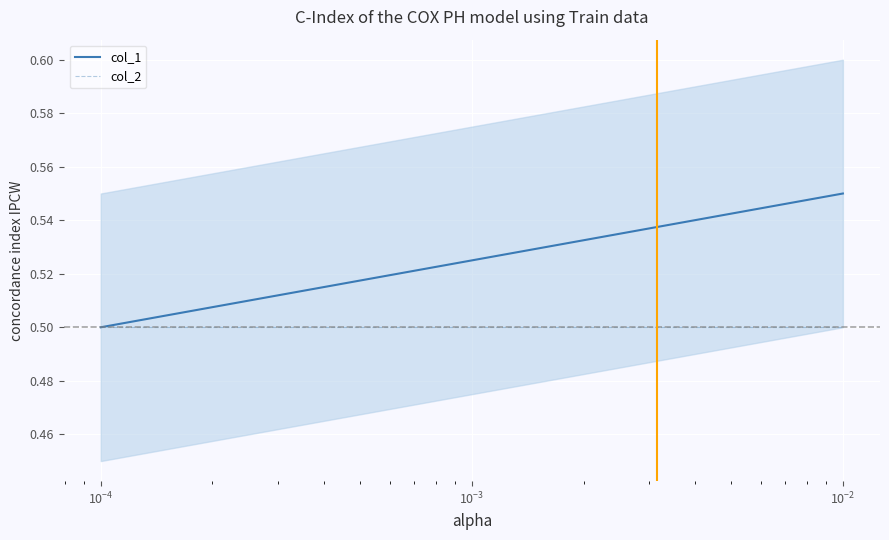

List the series in order of their peak value, highest first.

col_1, col_2